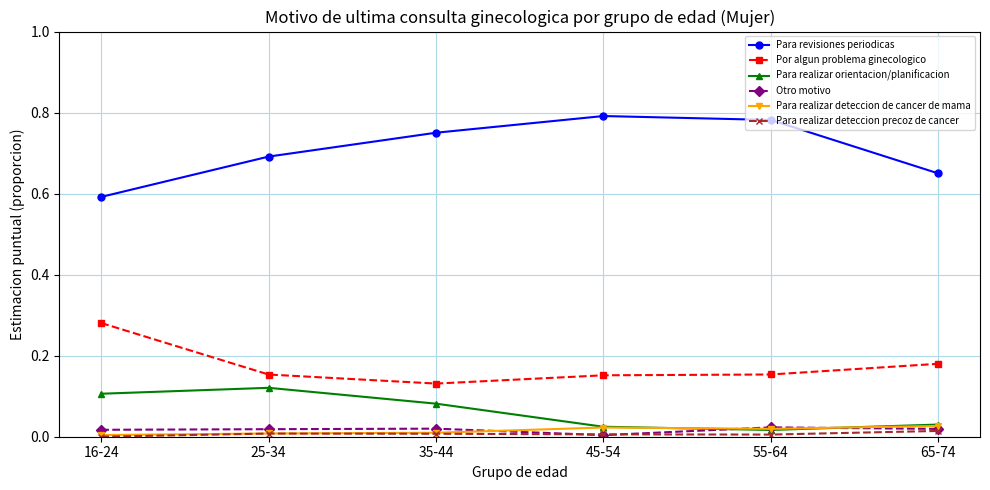

True or false: Para revisiones periodicas and Otro motivo cross at least once.

False